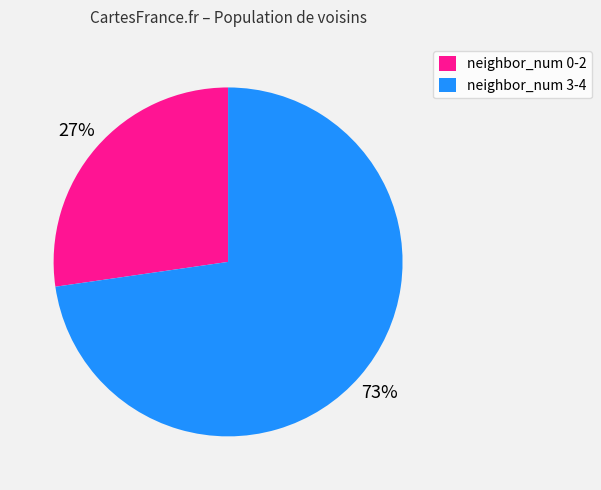

Is there a majority slice in this chart?

Yes